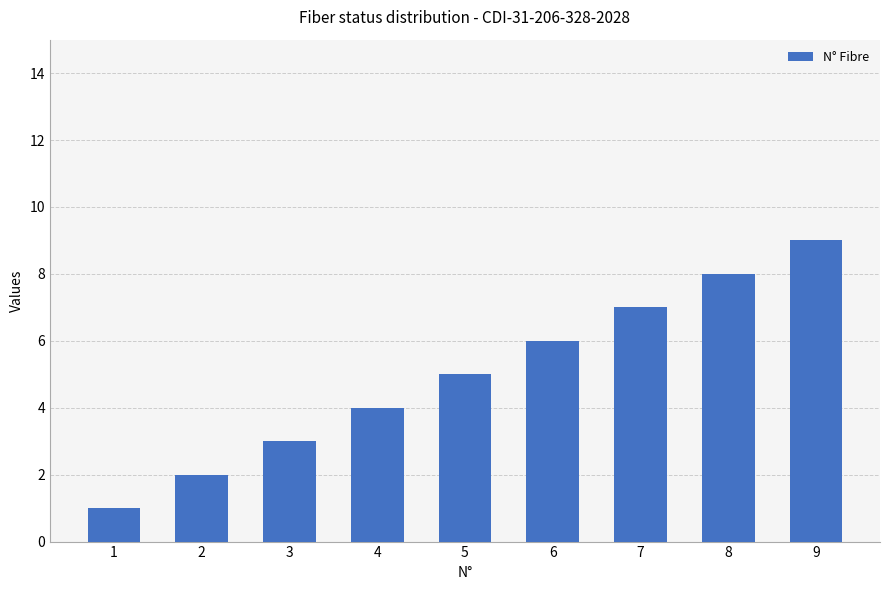

Rank the categories by value from highest to lowest.

9, 8, 7, 6, 5, 4, 3, 2, 1